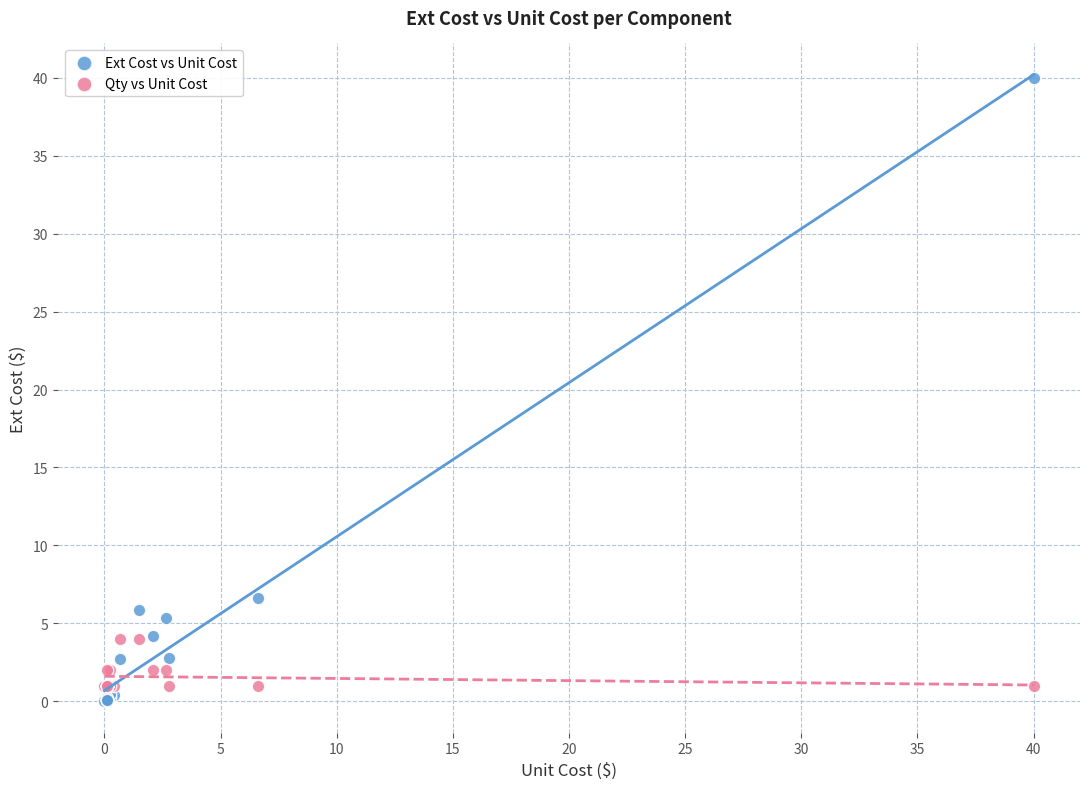

Which series reaches the maximum Y coordinate?

Ext Cost vs Unit Cost